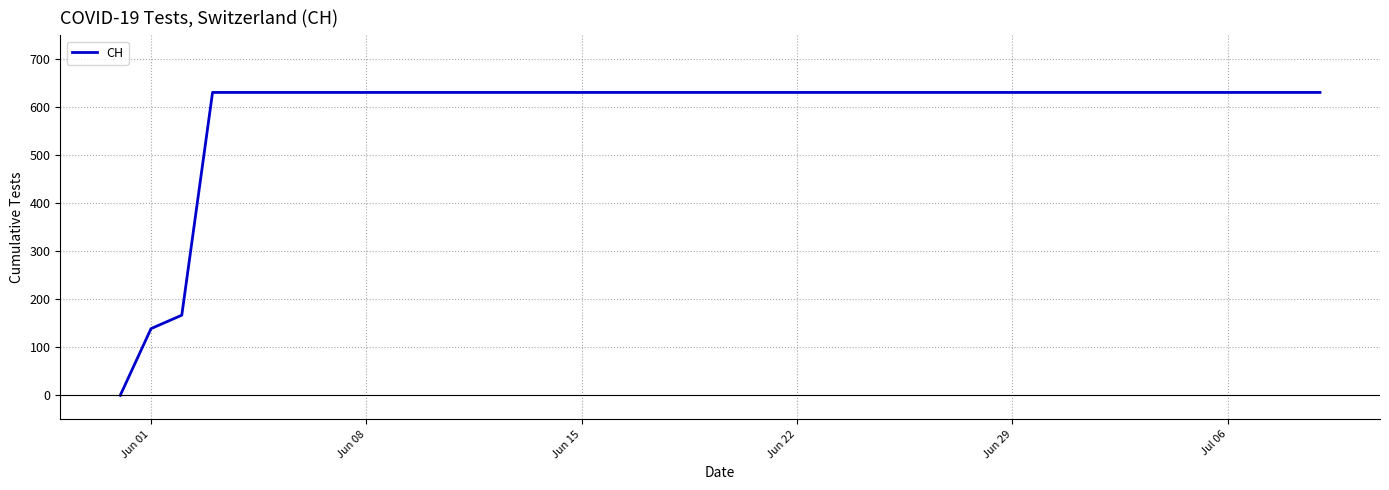

What is the difference between the second highest and minimum values?

631